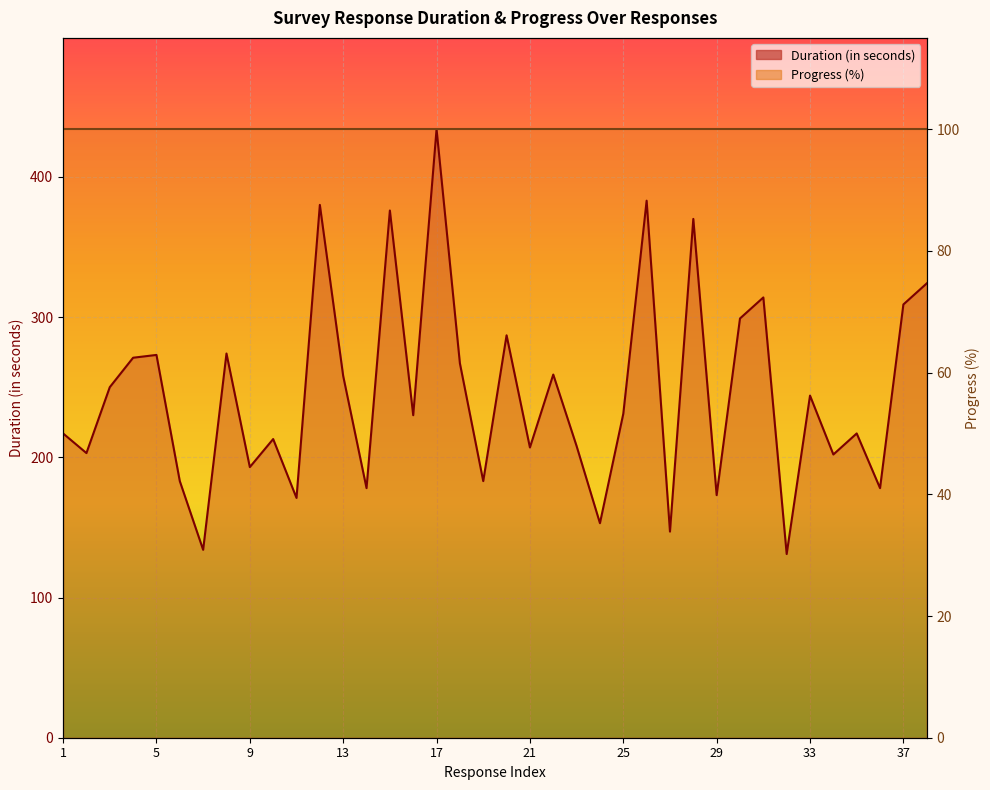

How many data points does each series have?

38